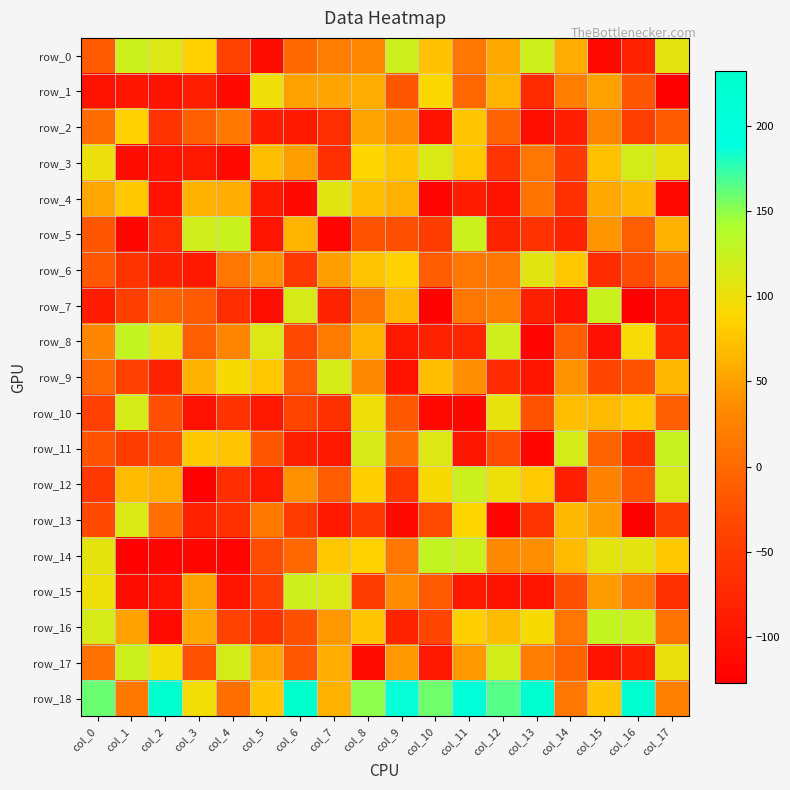

What is the total value across all series at col_3?

-152